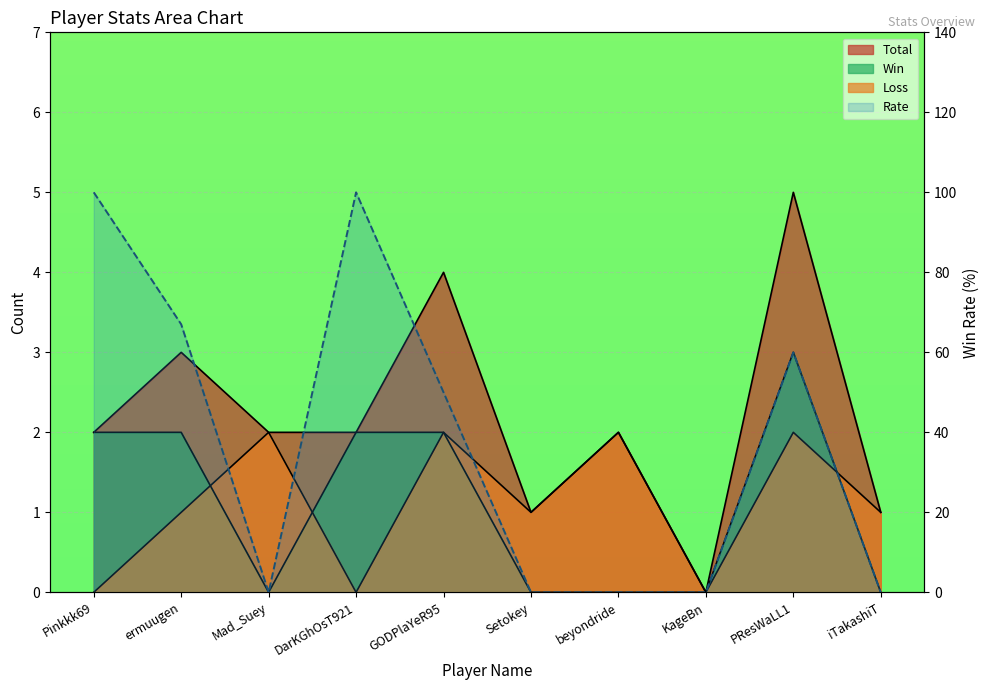

Is it true that the value at DarKGhOsT921 is 100?

True